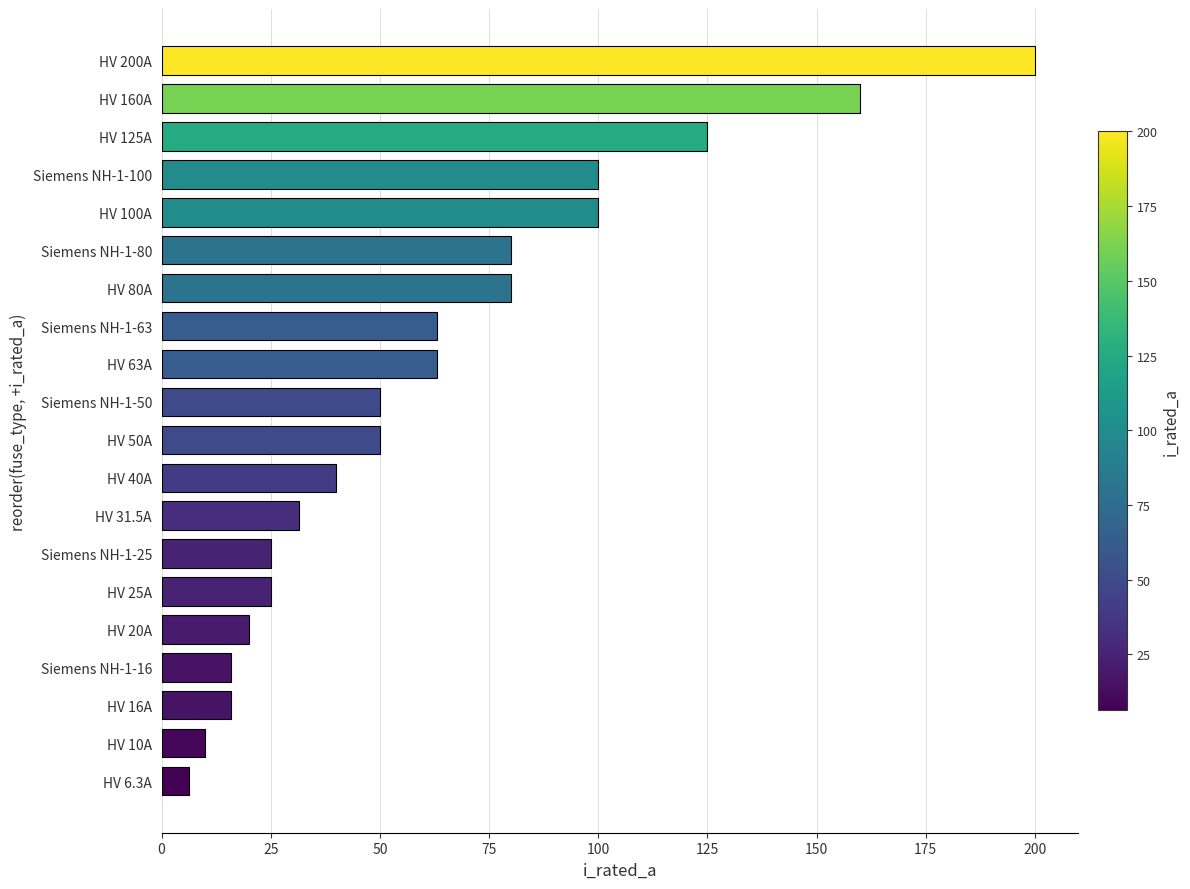

Reading bottom to top, transcribe all the data shown in this chart.

6.3	10.0	16.0	16.0	20.0	25.0	25.0	31.5	40.0	50.0	50.0	63.0	63.0	80.0	80.0	100.0	100.0	125.0	160.0	200.0